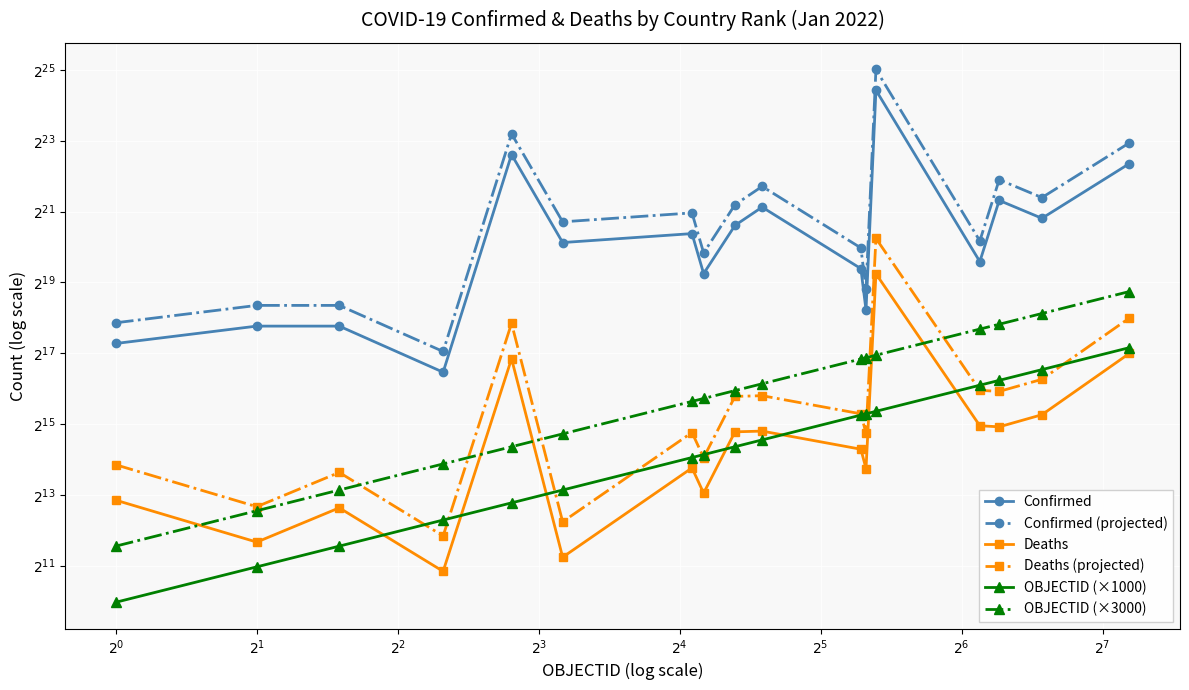

How many interior local peaks does the Deaths (projected) series have?

5